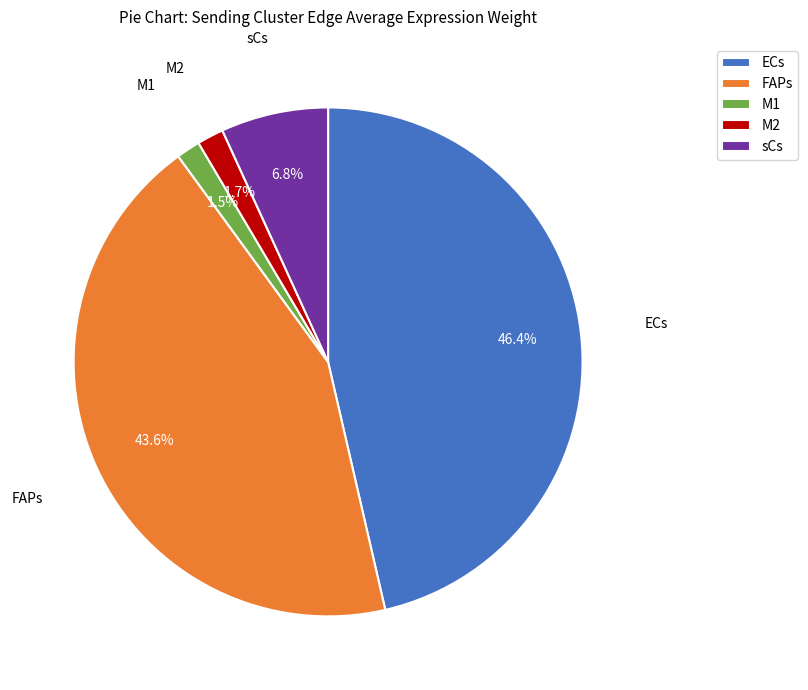

Count the number of slices in the pie.

5